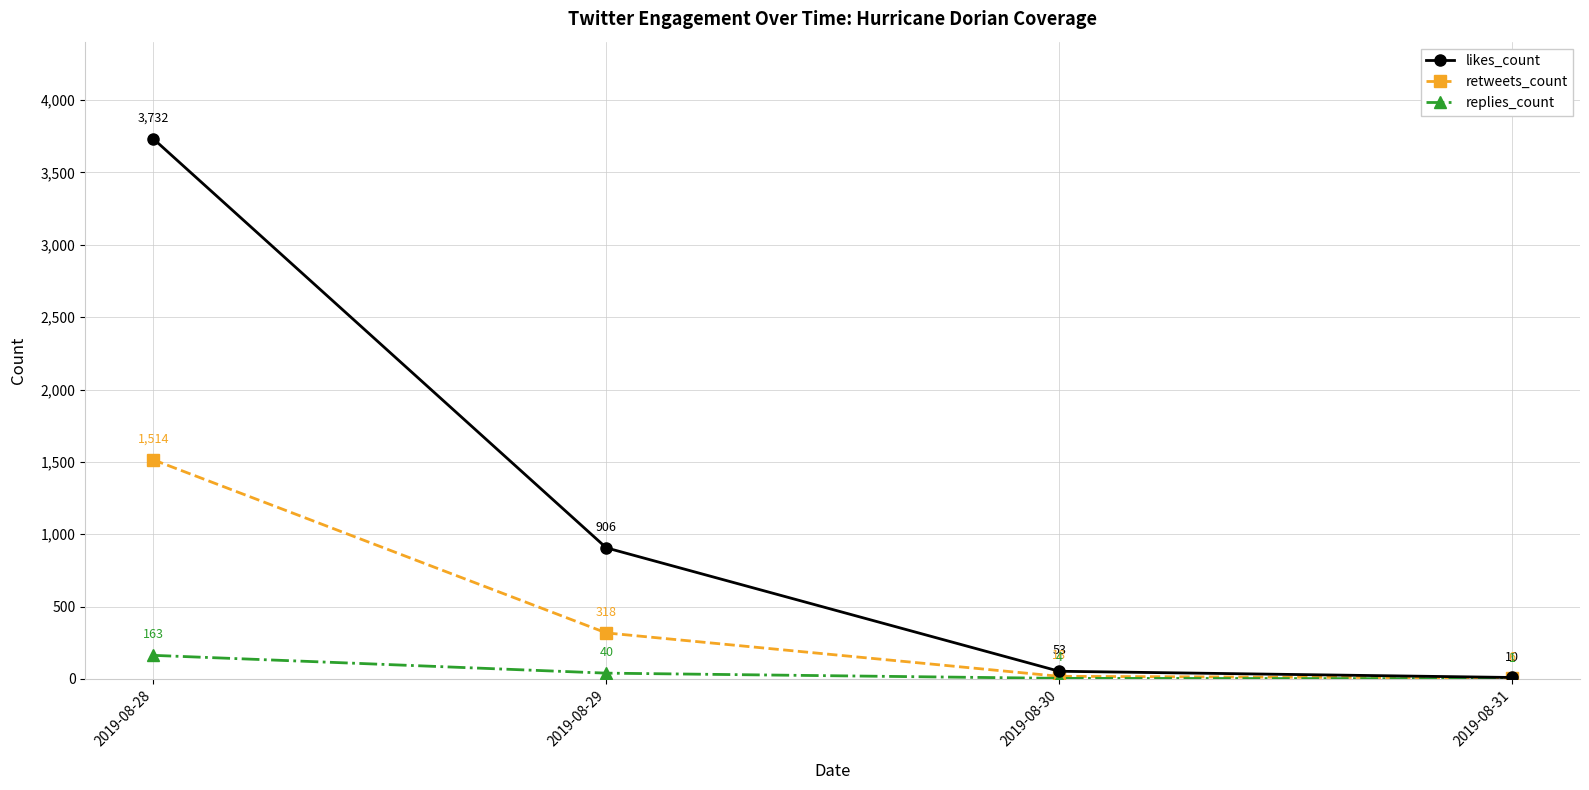

The value of retweets_count at 2019-08-30 is 18. True or false?

True